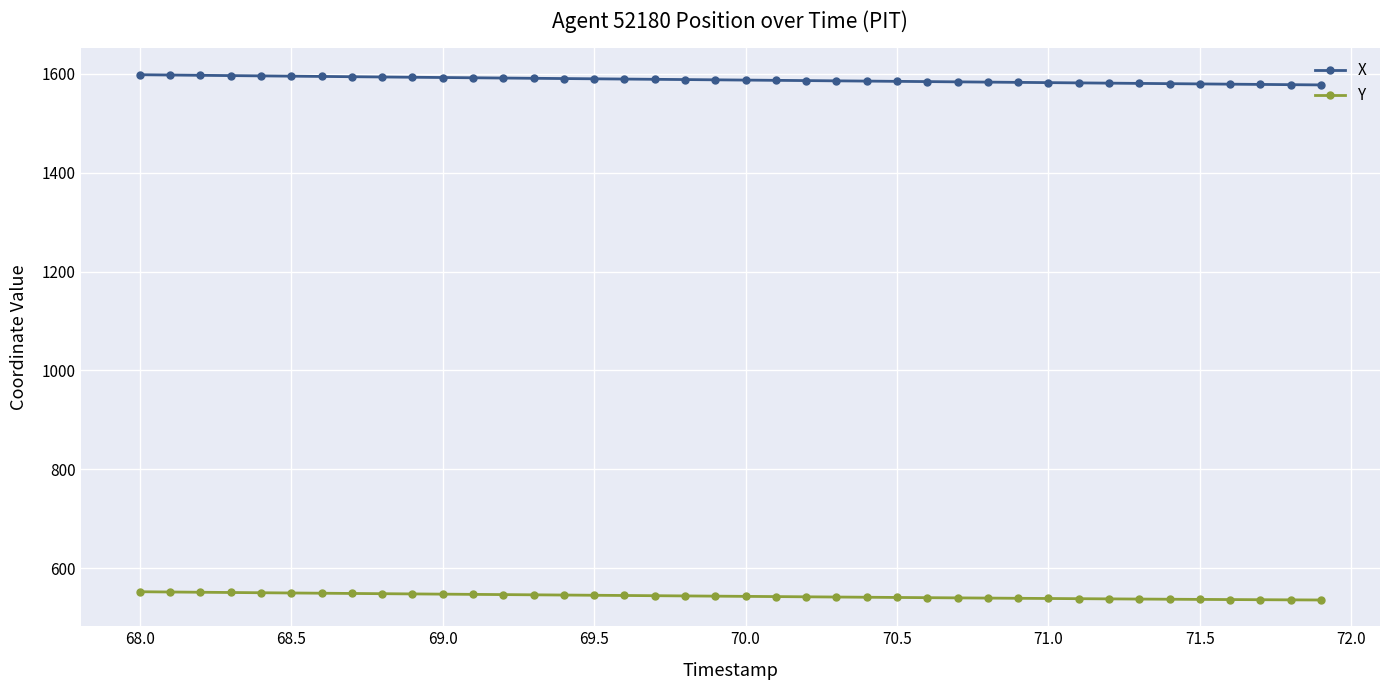

What is the value of the X point at the 39th from the left?

1578.2